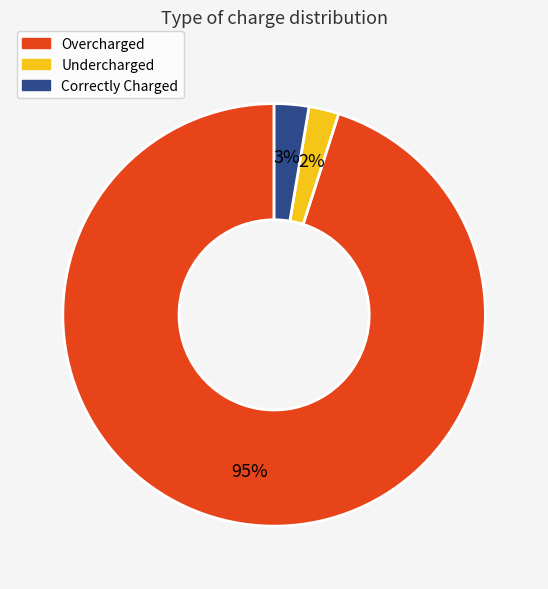

To the nearest percent, what is the combined percentage of Undercharged and Correctly Charged?

5%